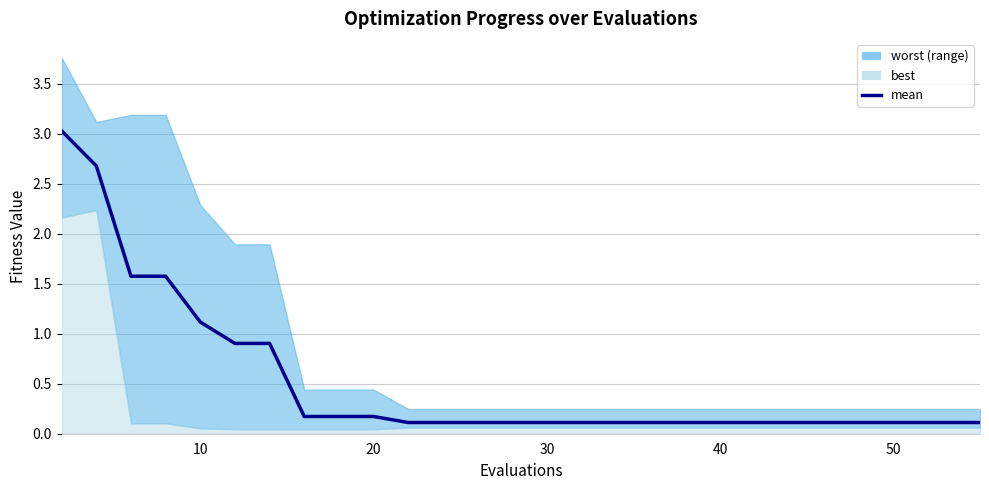

Reading left to right, extract all data points from this chart.

3.0	2.7	1.6	1.6	1.1	0.9	0.9	0.2	0.2	0.2	0.1	0.1	0.1	0.1	0.1	0.1	0.1	0.1	0.1	0.1